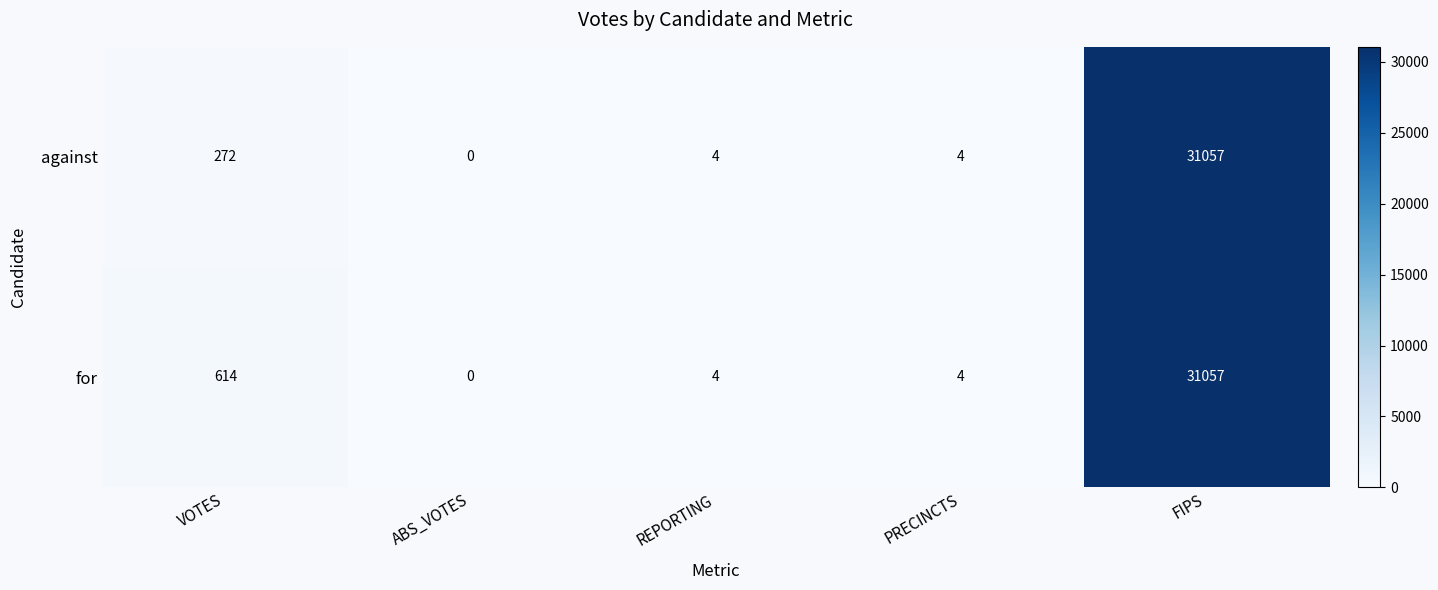

What is the total value across all series at VOTES?

886